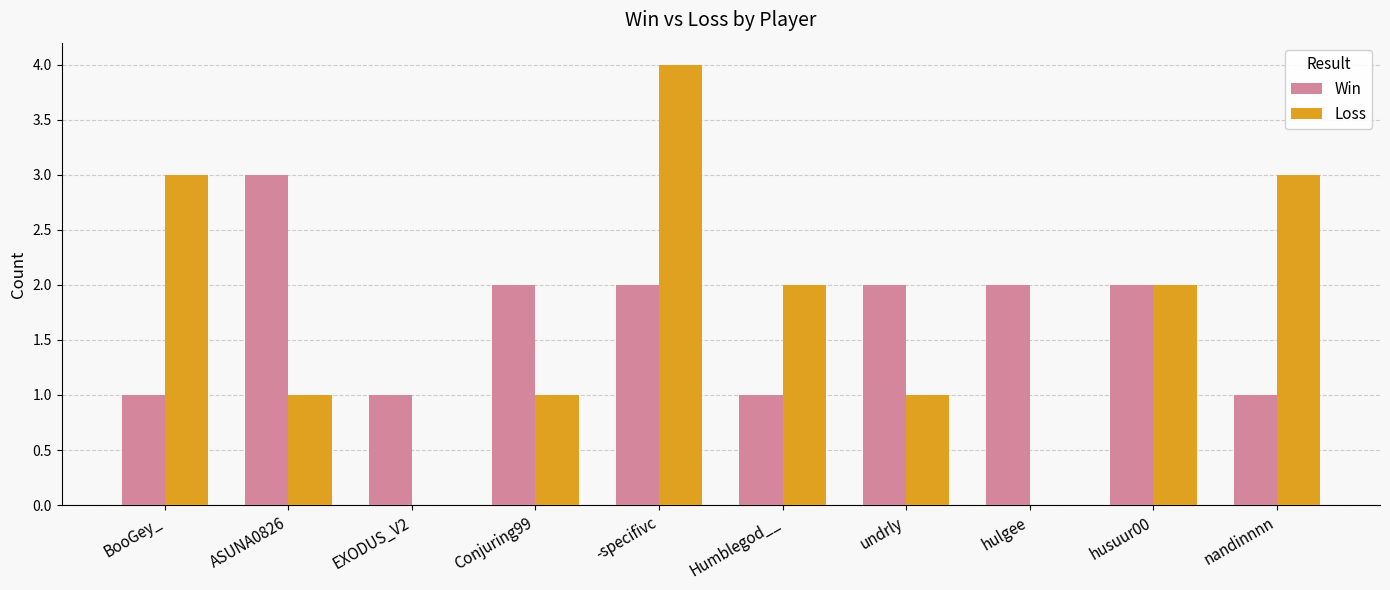

Reading left to right, what are all the values shown in this chart?

Win: BooGey_=1	ASUNA0826=3	EXODUS_V2=1	Conjuring99=2	-specifivc=2	Humblegod__=1	undrly=2	hulgee=2	husuur00=2	nandinnnn=1
Loss: BooGey_=3	ASUNA0826=1	EXODUS_V2=0	Conjuring99=1	-specifivc=4	Humblegod__=2	undrly=1	hulgee=0	husuur00=2	nandinnnn=3